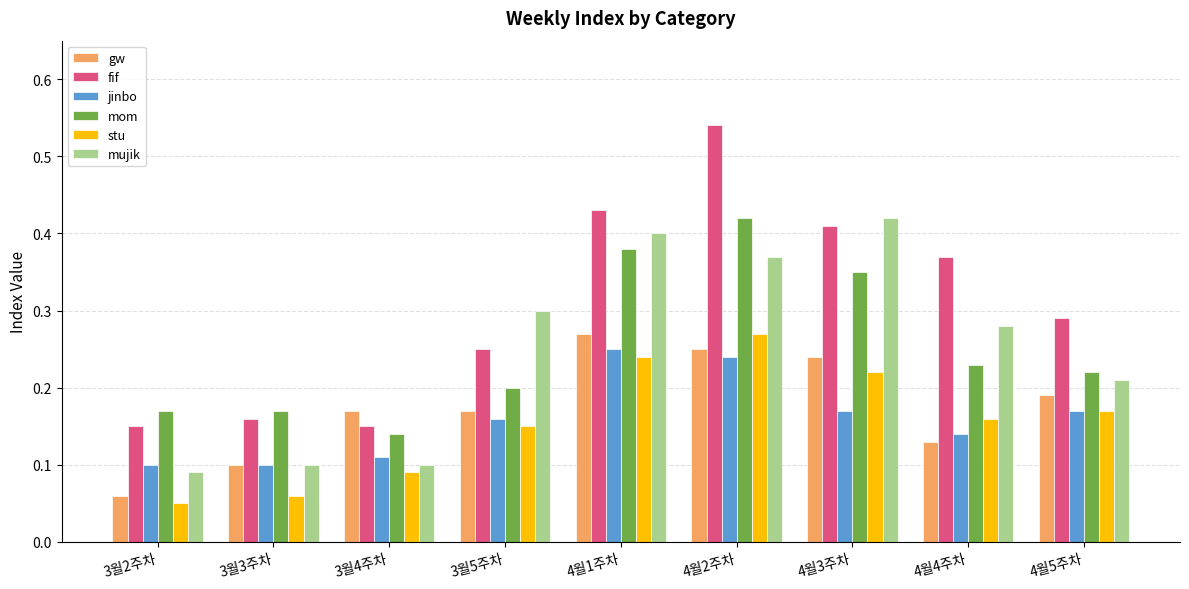

At which category is the sum across all series the highest?

4월2주차